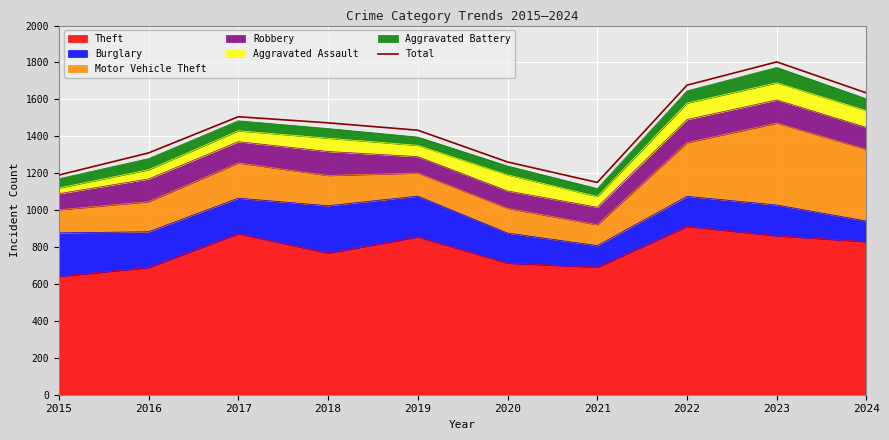

What is the difference between the maximum and minimum values?

653